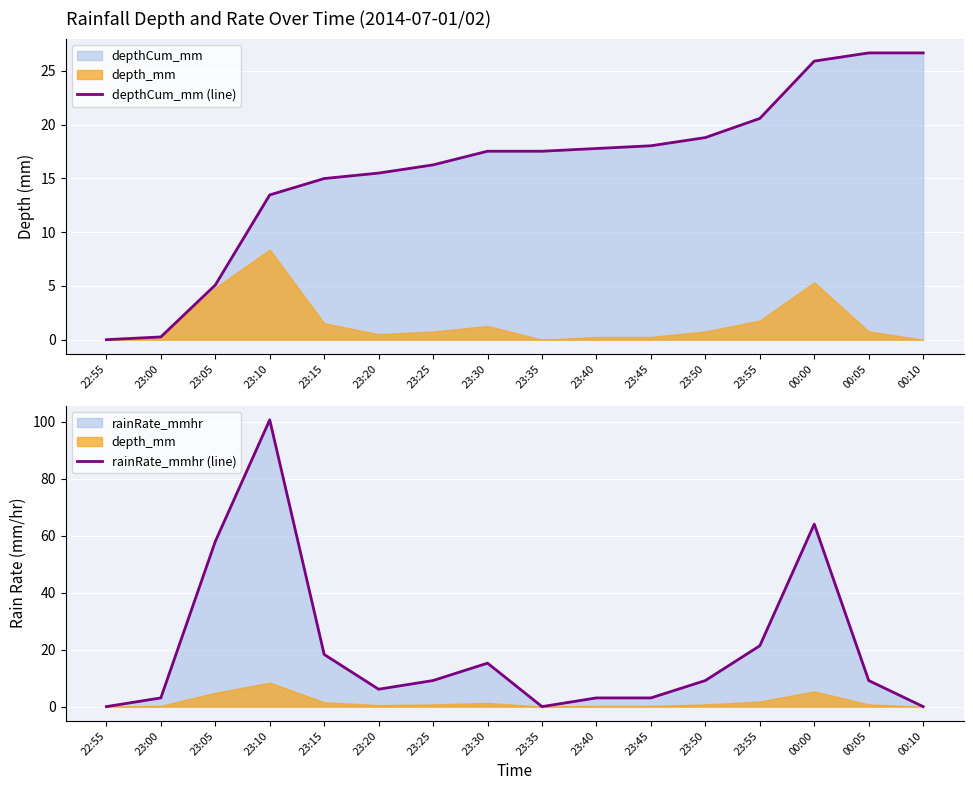

Which has a higher value, 23:55 or 22:55?

23:55